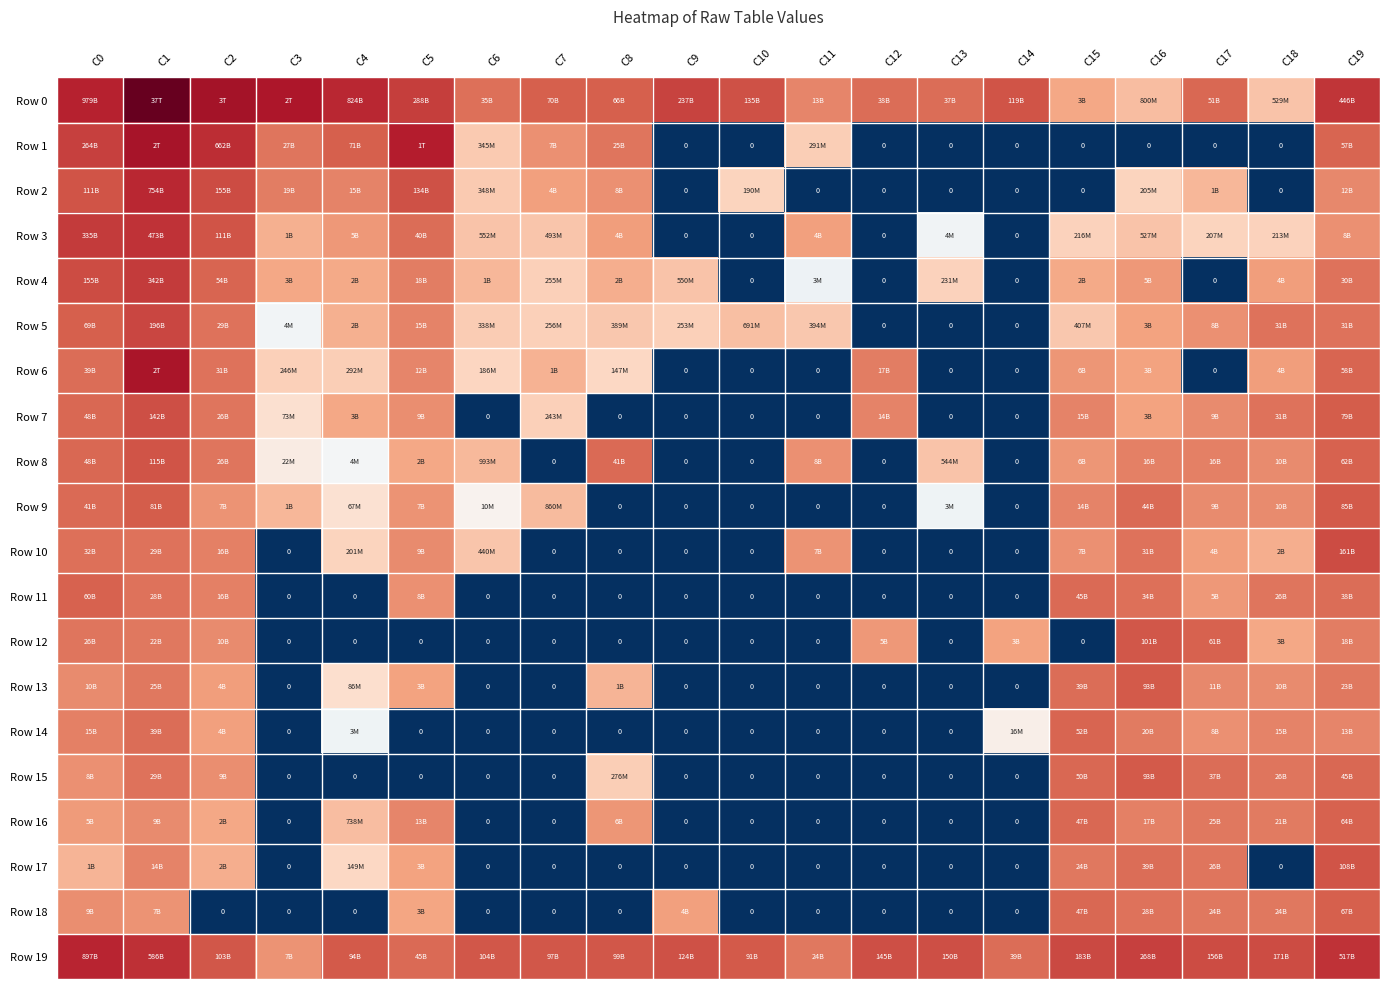

How many data points in Row 1 are above 19?

11